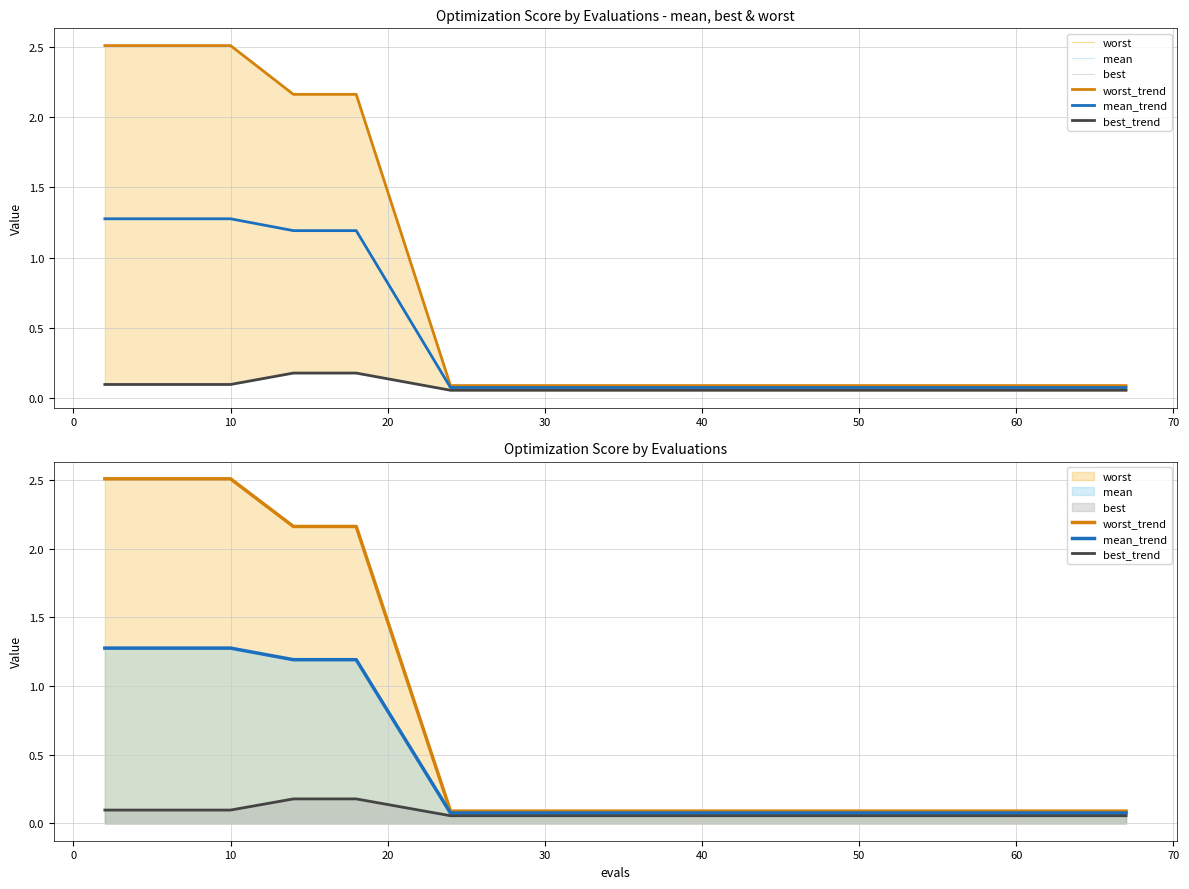

The worst series shows 3.0 at 40. True or false?

False